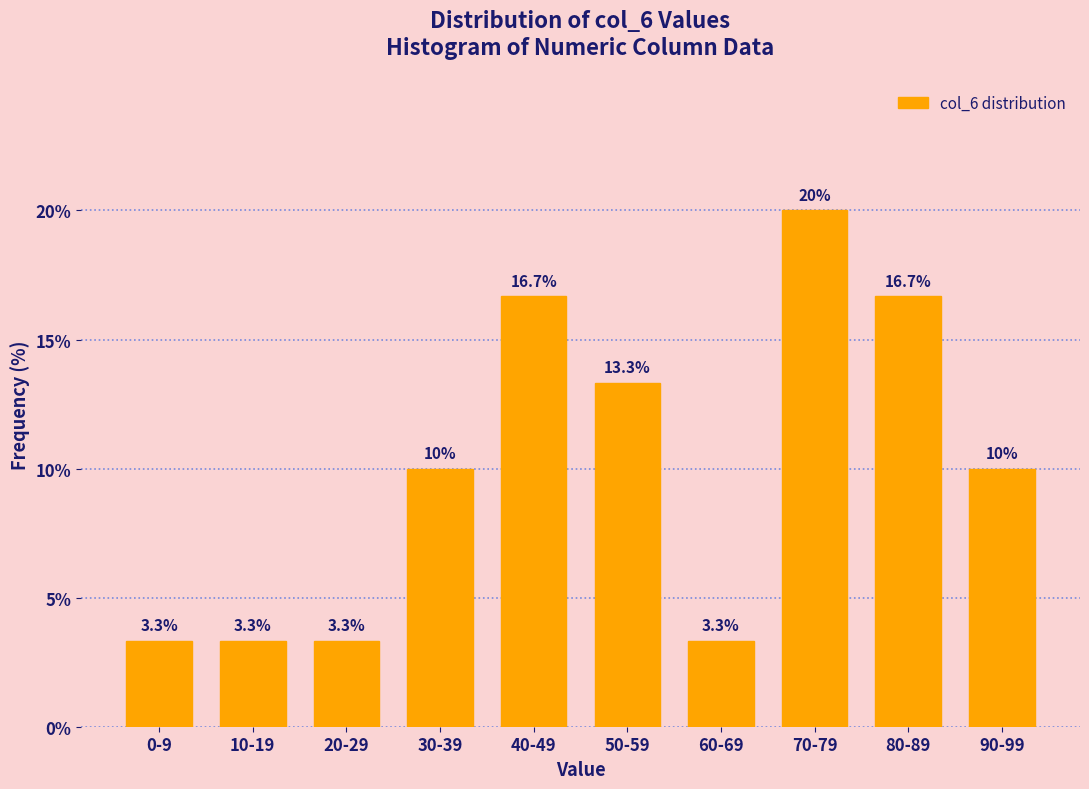

Reading left to right, extract all data points from this chart.

0-9=3.3	10-19=3.3	20-29=3.3	30-39=10.0	40-49=16.7	50-59=13.3	60-69=3.3	70-79=20.0	80-89=16.7	90-99=10.0